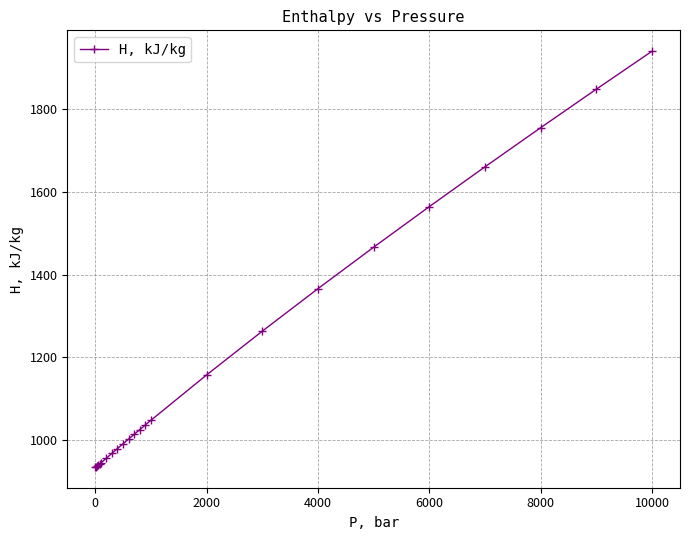

What is the minimum value shown in the chart?

934.8